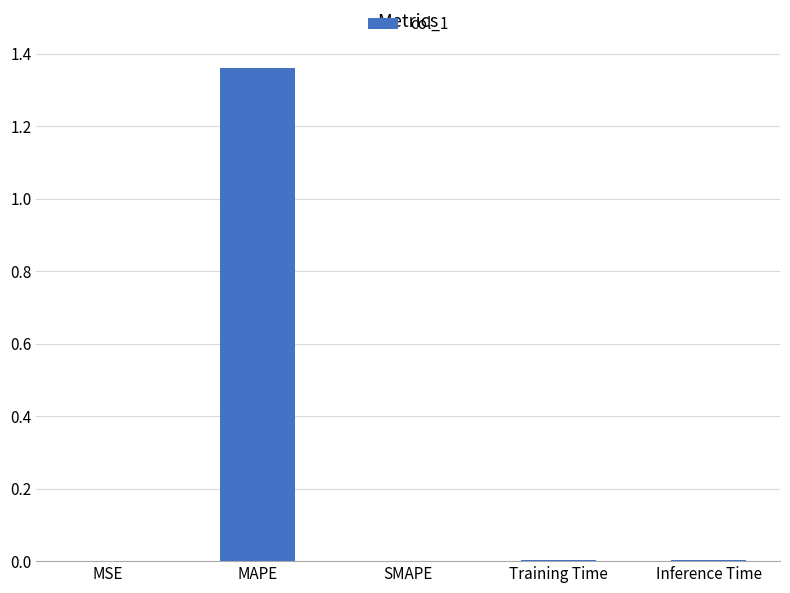

At which category does the chart reach its peak across all series?

MAPE